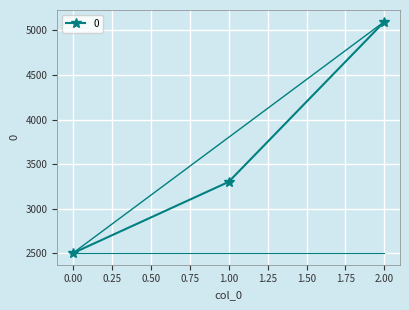

What is the minimum value shown in the chart?

2500